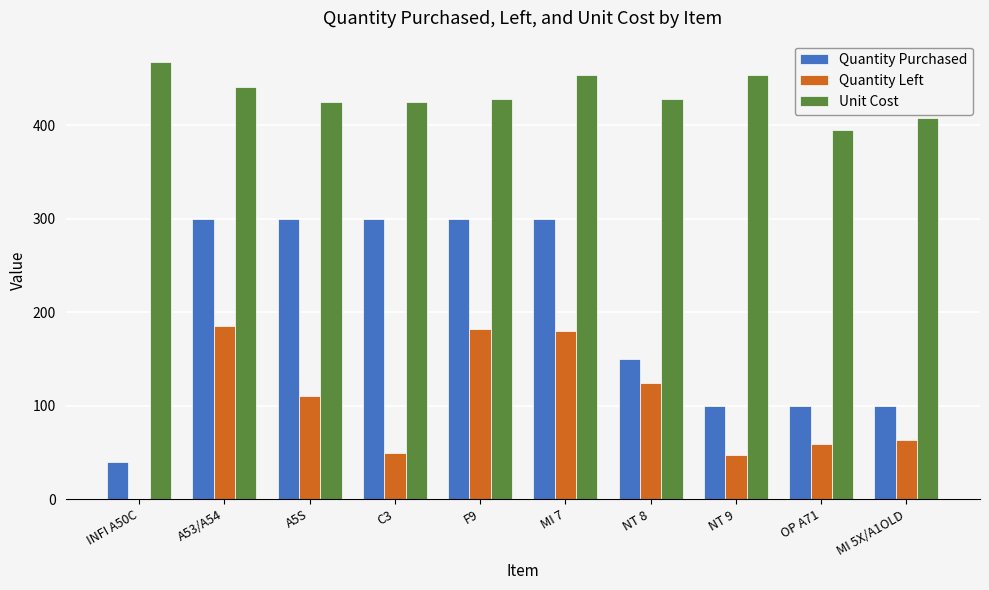

True or false: Unit Cost has a value of 726.0 at C3.

False